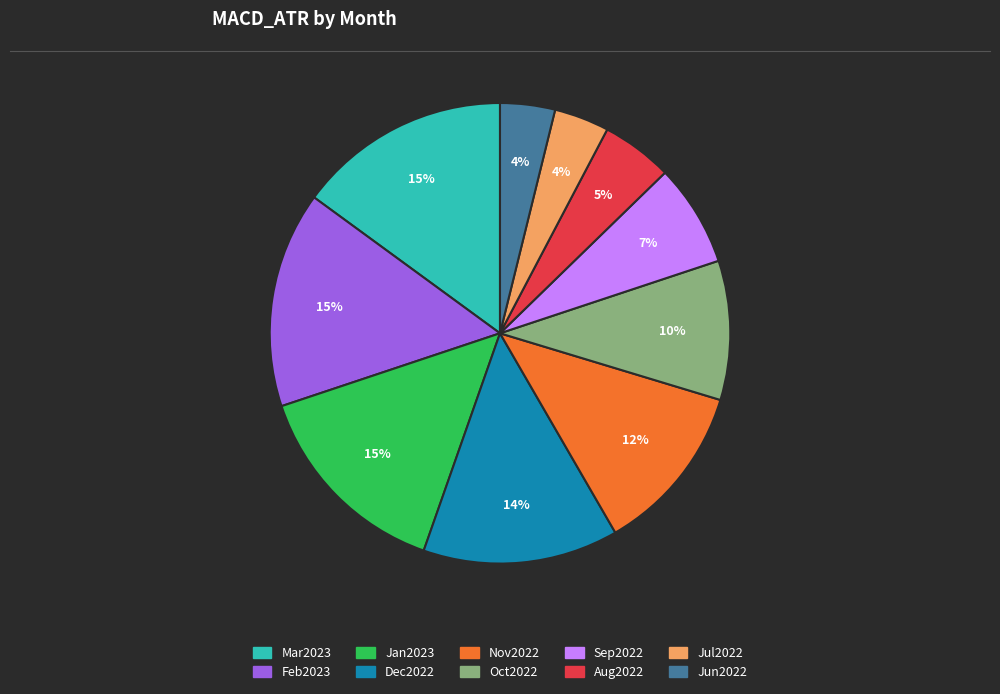

To the nearest percent, what percentage of the pie is Dec2022?

14%